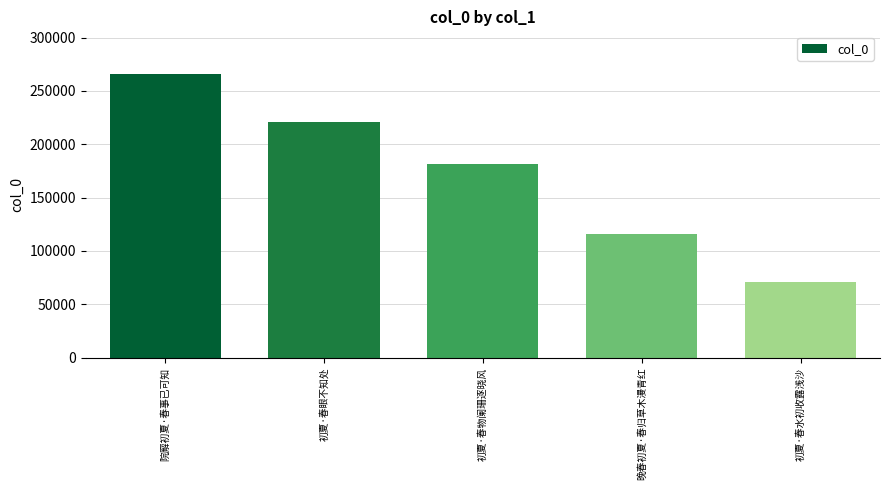

What position from the left is 晚春初夏·春归草木漫青红?

4